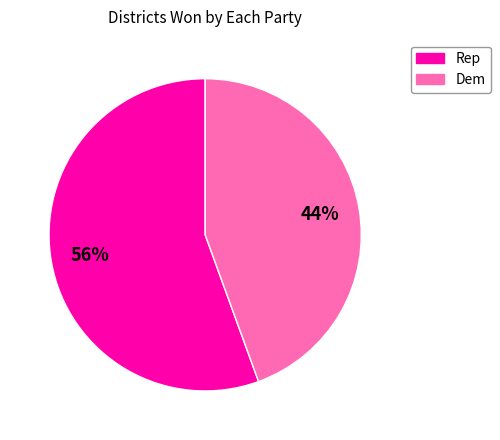

Is it true that Rep is 44% of the pie?

False